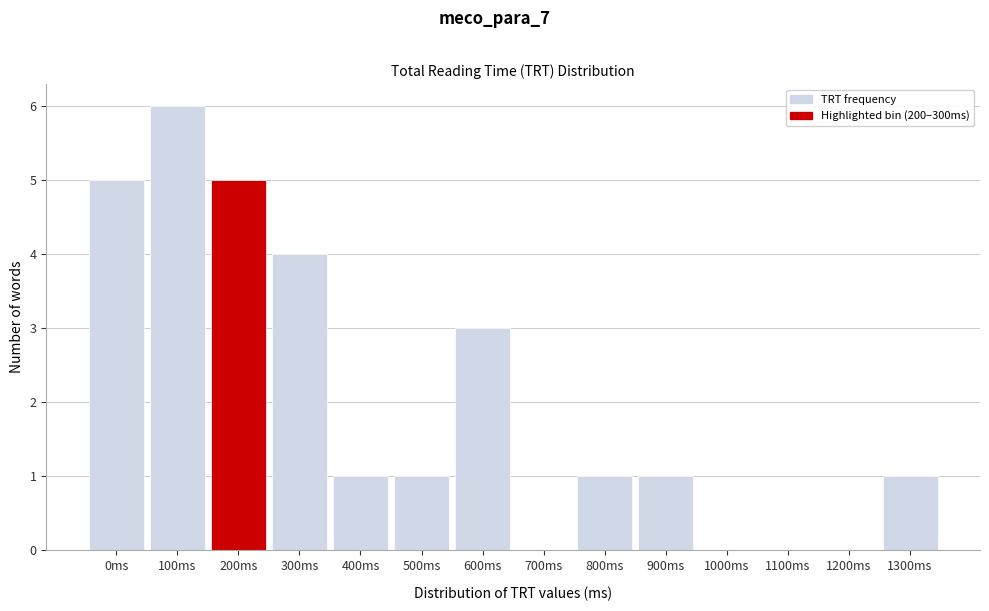

Reading right to left, extract all data points from this chart.

1300ms=1	1200ms=0	1100ms=0	1000ms=0	900ms=1	800ms=1	700ms=0	600ms=3	500ms=1	400ms=1	300ms=4	200ms=5	100ms=6	0ms=5